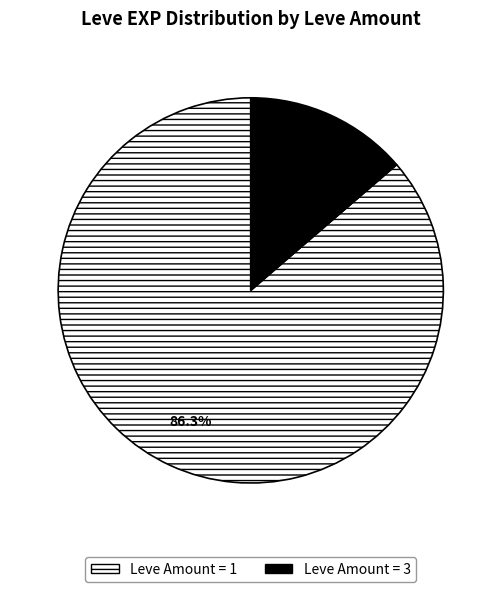

Is there a majority slice in this chart?

Yes